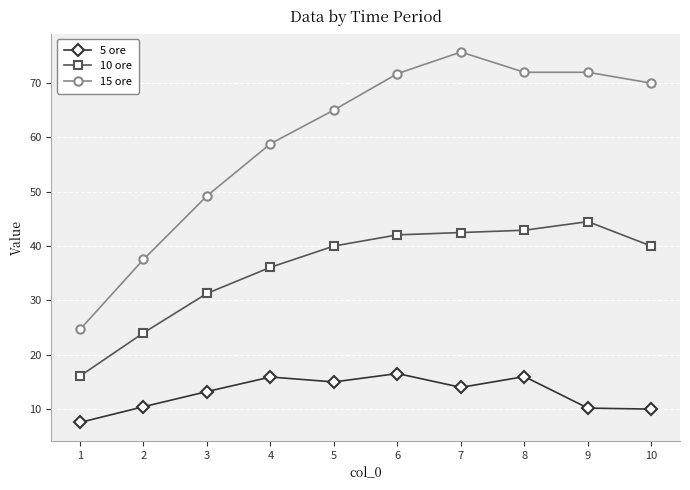

Which series has the largest total across all categories?

15 ore